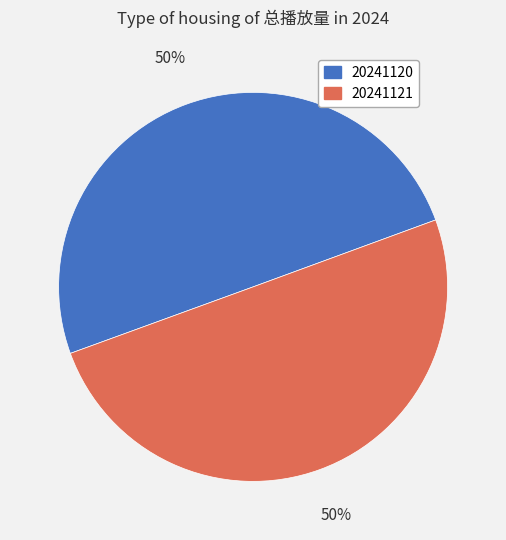

Count the number of slices in the pie.

2